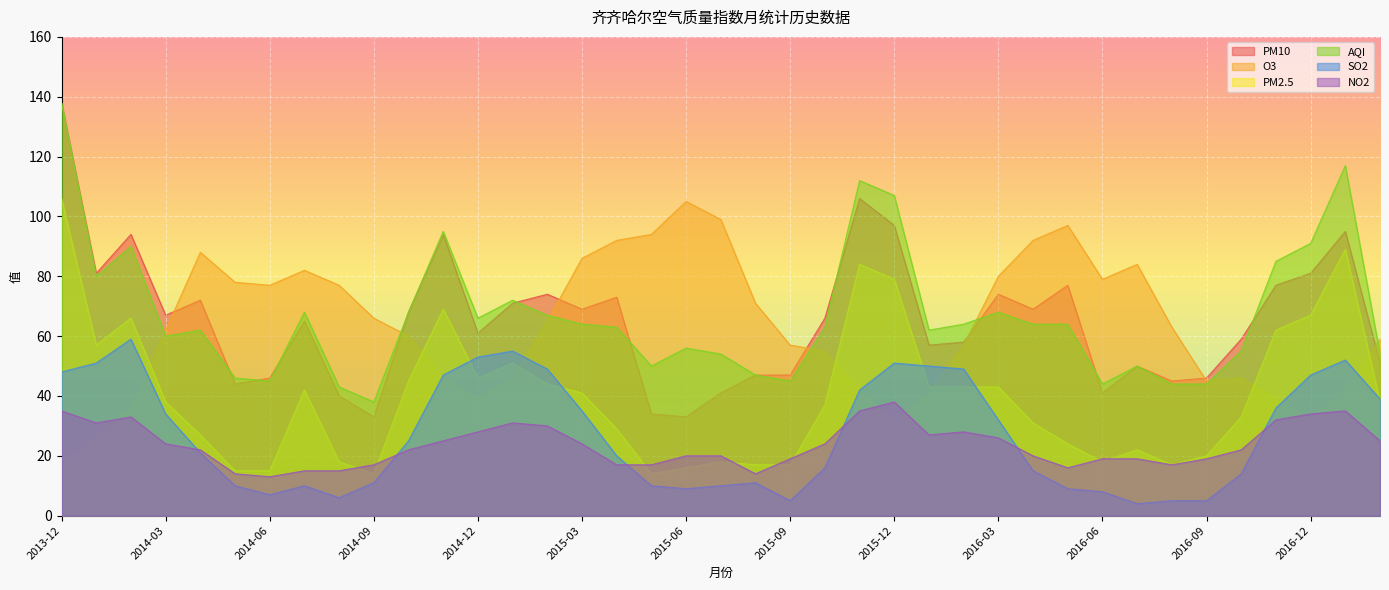

The PM2.5 series shows 31 at 2015-07. True or false?

False